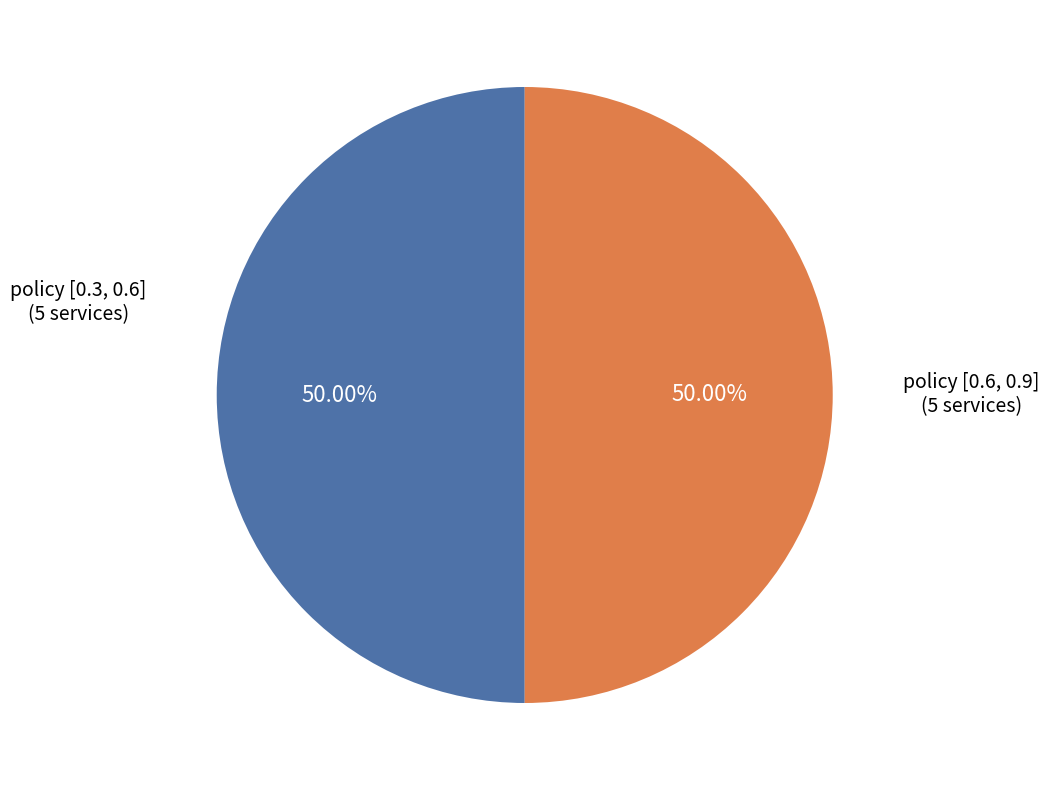

Combined, do policy [0.3, 0.6] and policy [0.6, 0.9] account for over 50%?

Yes